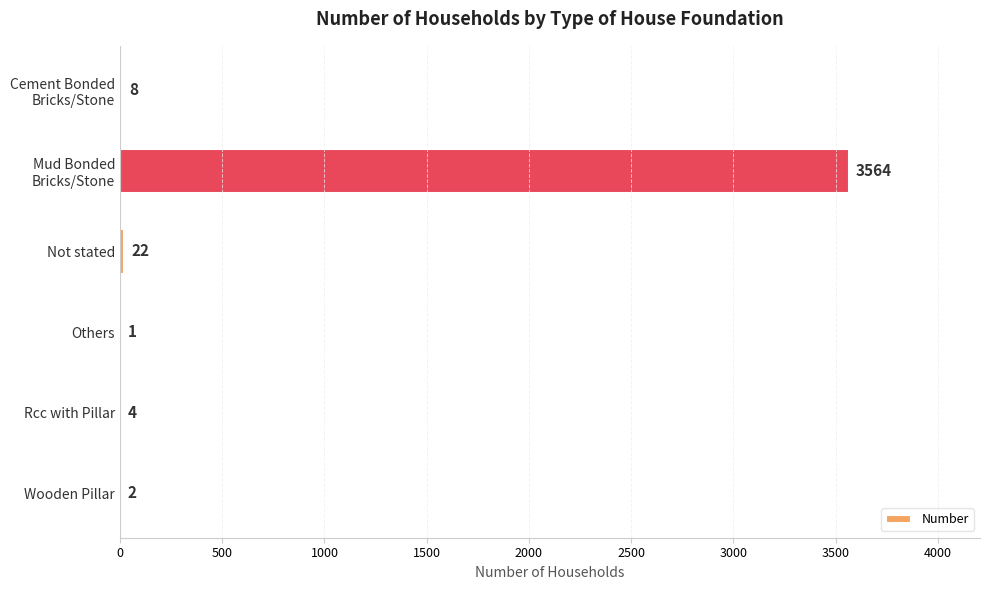

How many series are shown in this chart?

1